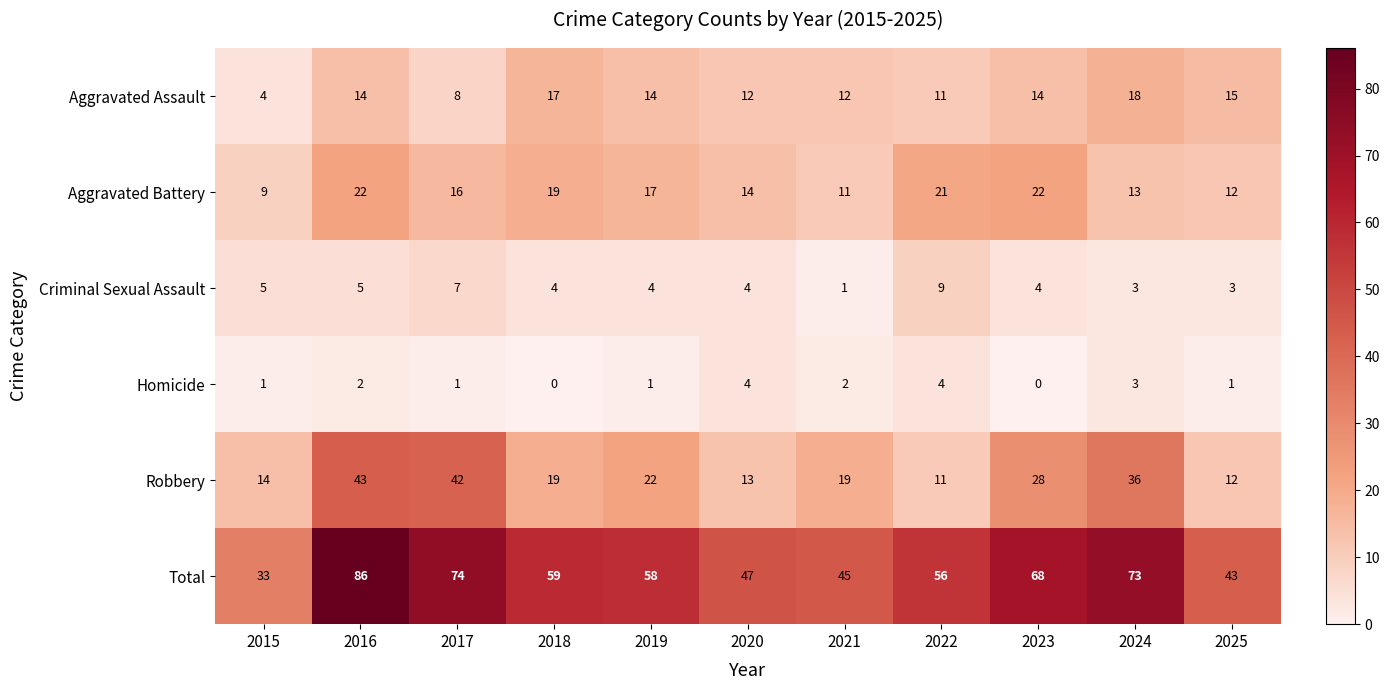

What is the spread (max minus min) of values at 2017?

73